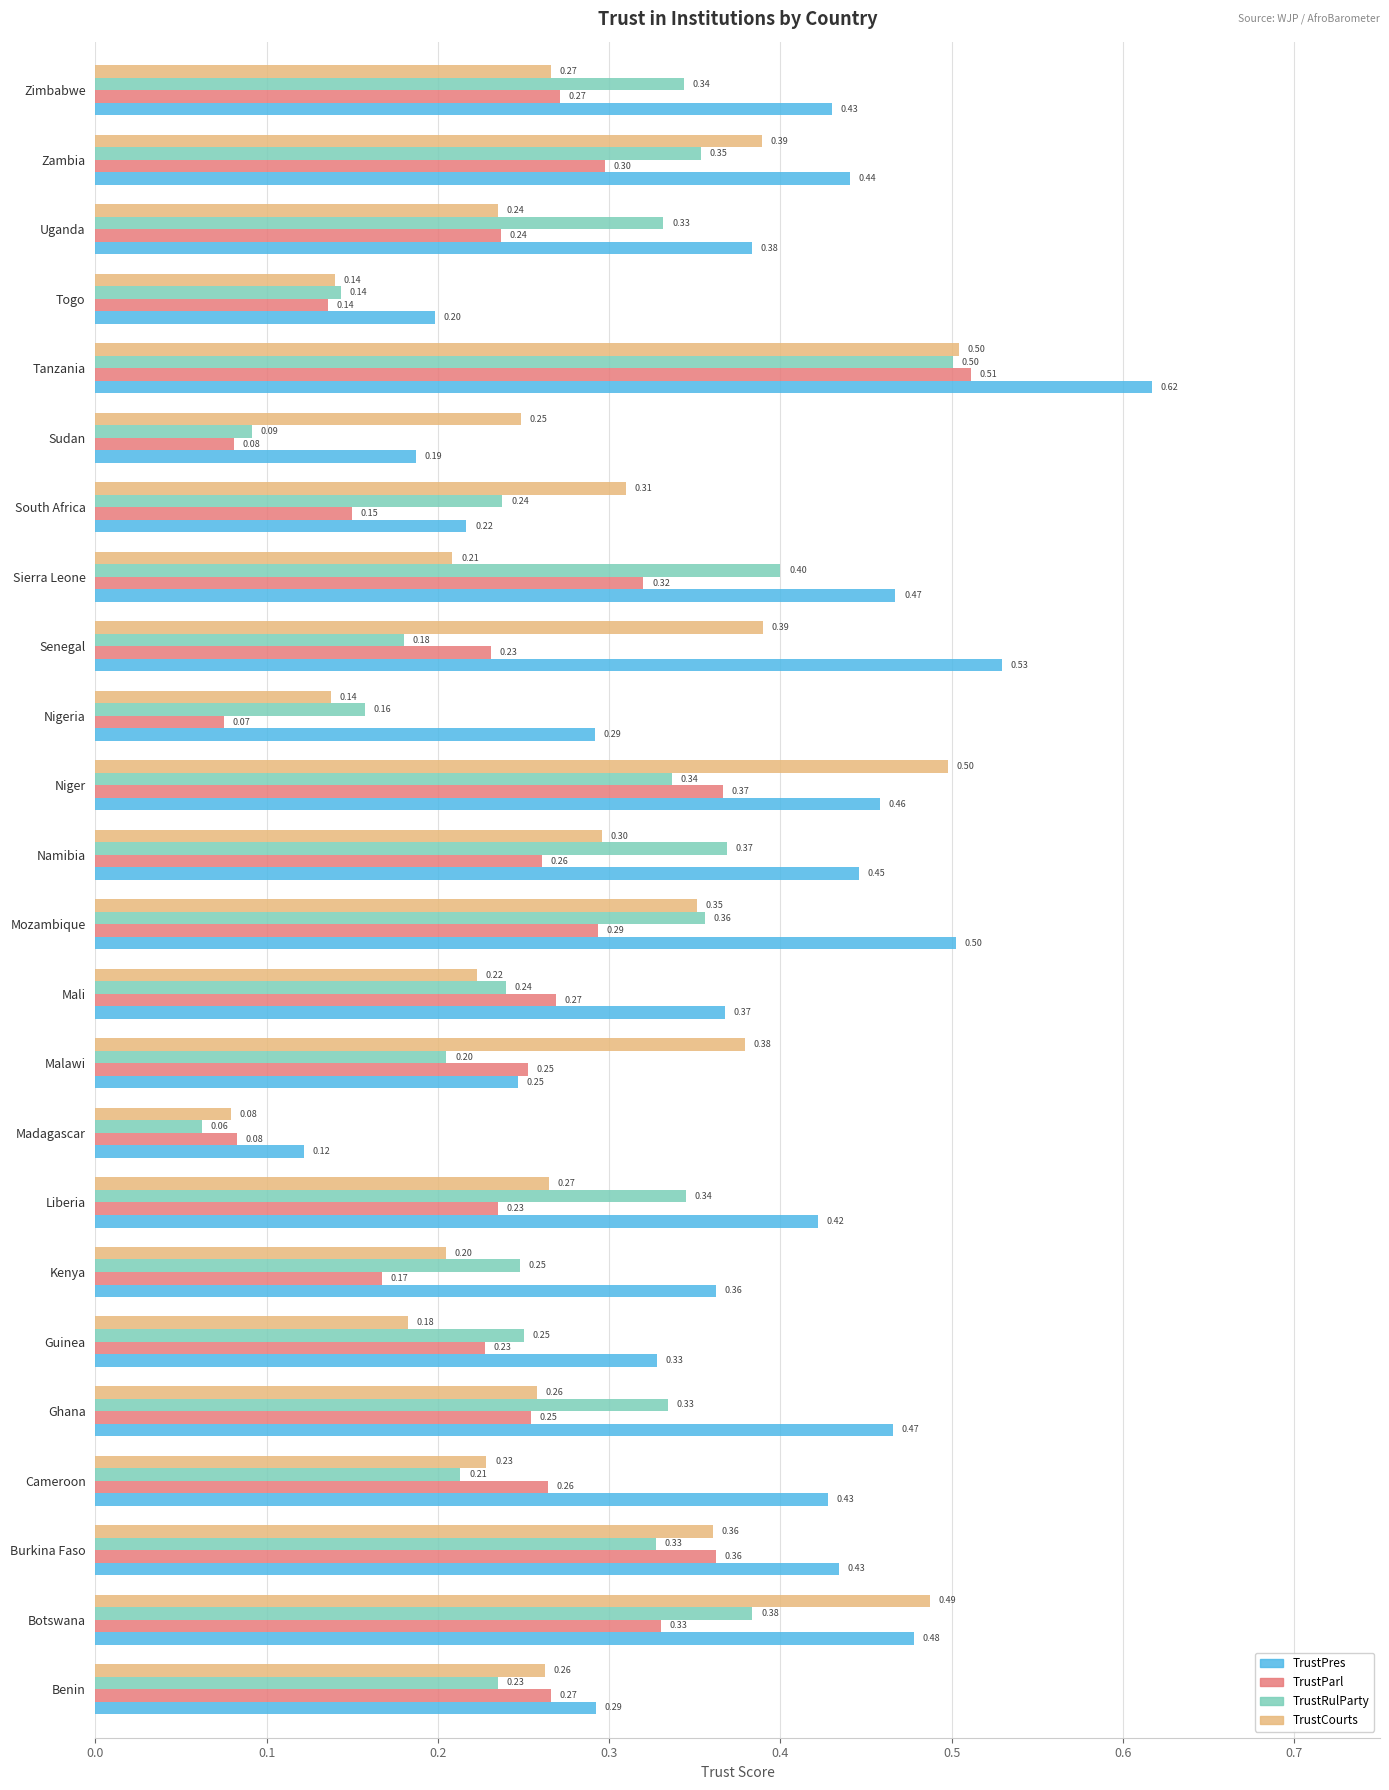

At which category is the sum across all series the highest?

Tanzania